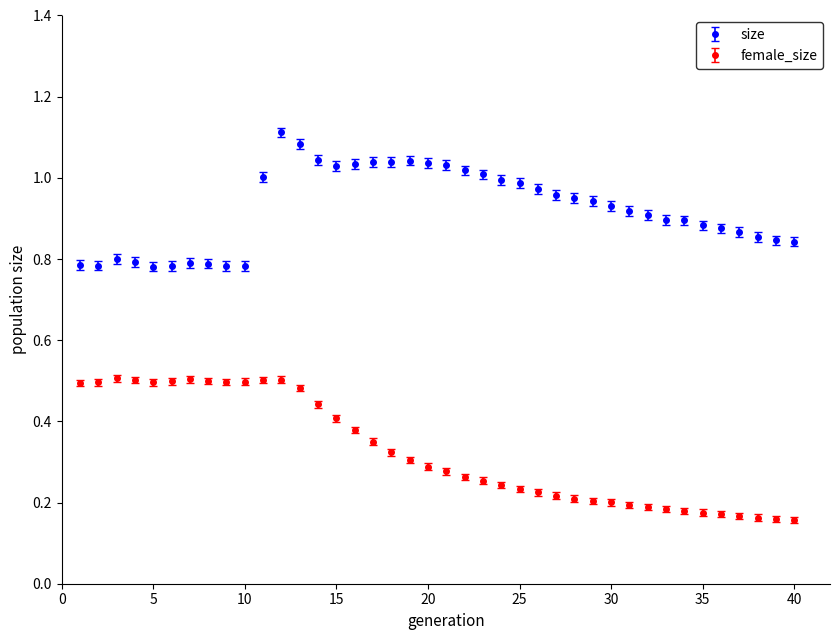

What are all the series names shown in the legend?

size, female_size